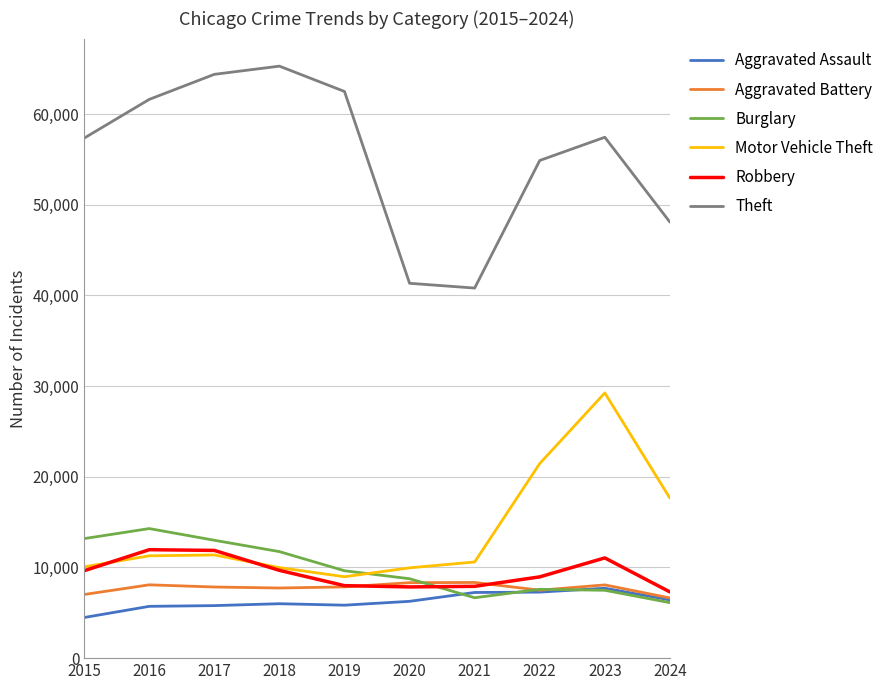

How many values in the Aggravated Battery series are below 7858?

5